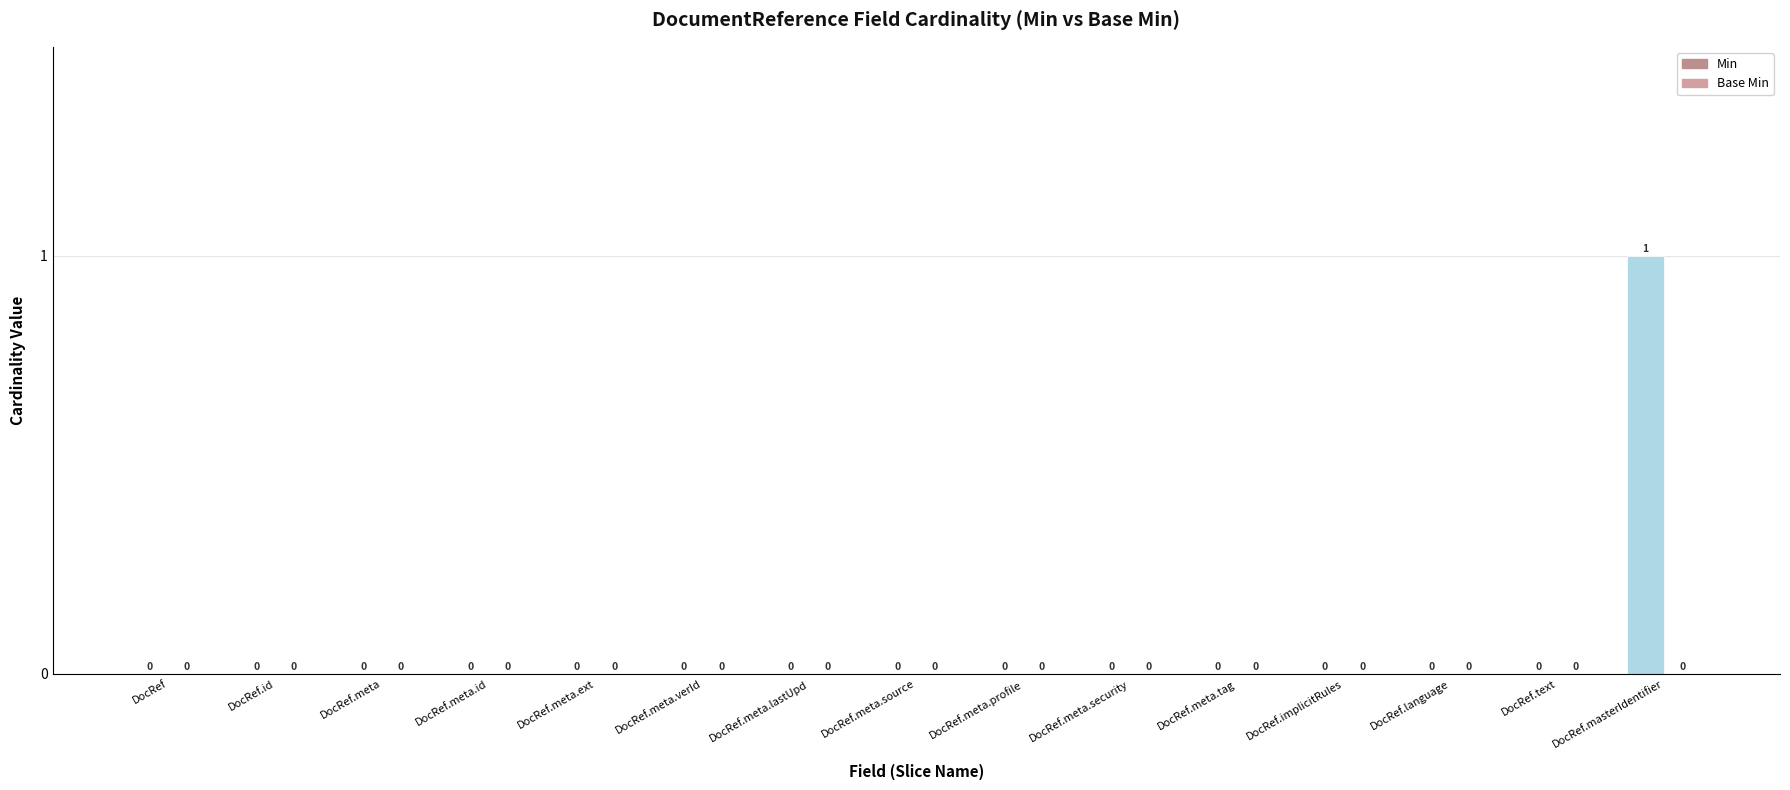

True or false: the data shows 0 at DocRef.meta.

True